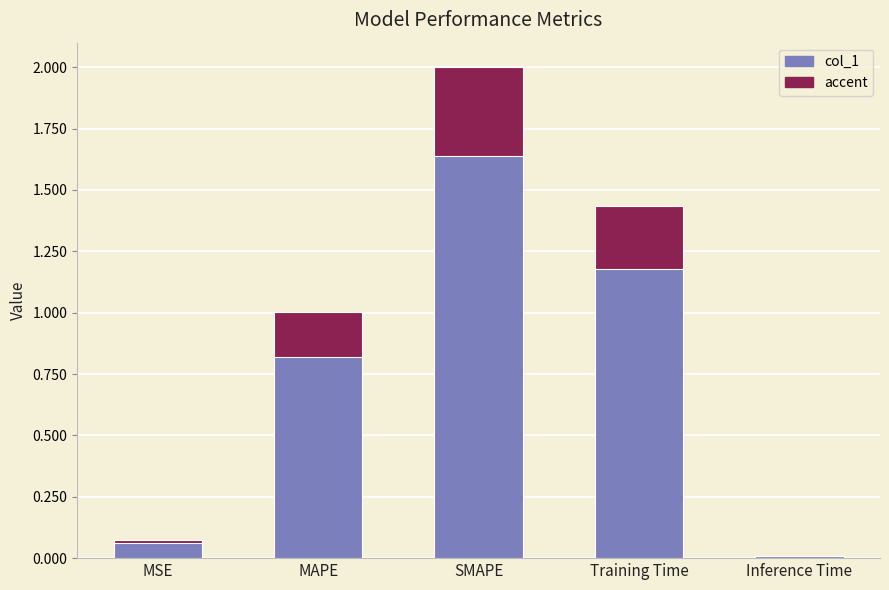

Is it true that the value at Training Time is 0.4?

False